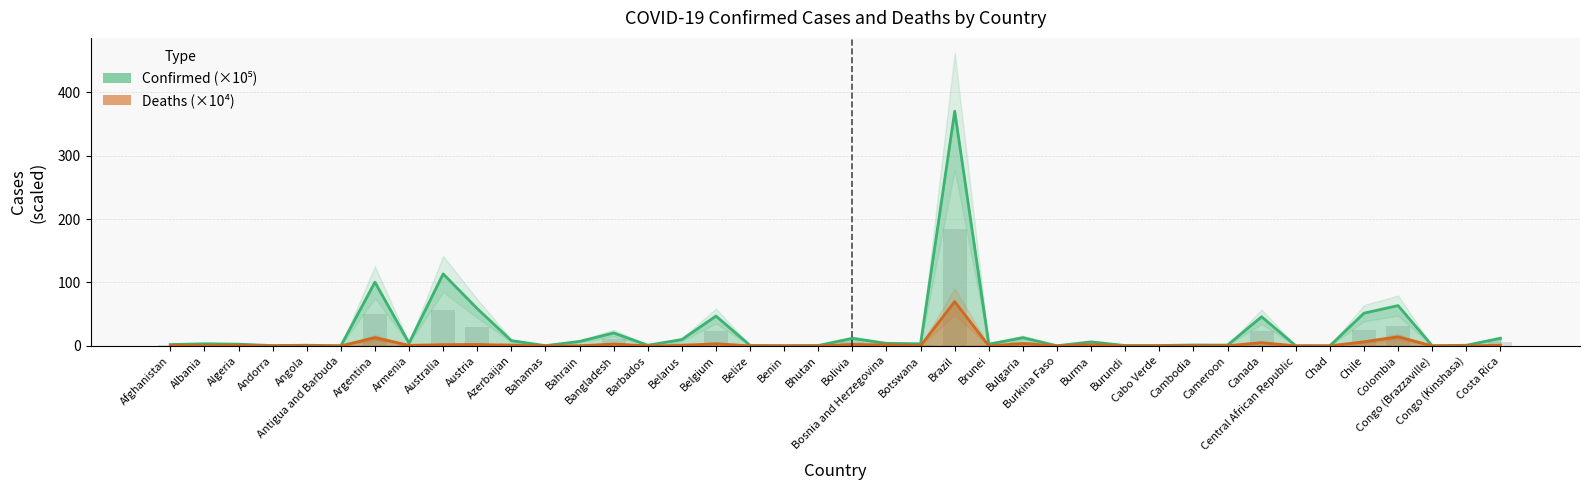

At Colombia, list the series in order from largest to smallest.

Confirmed, Deaths